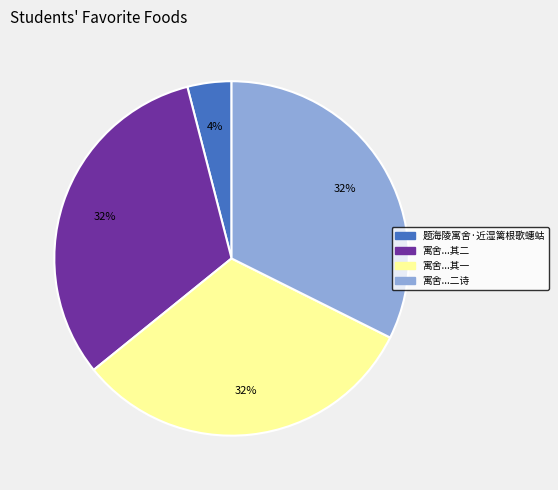

Between 寓舍...其二 and 题海陵寓舍·近湿篱根歌蟪蛄, which is larger?

寓舍...其二